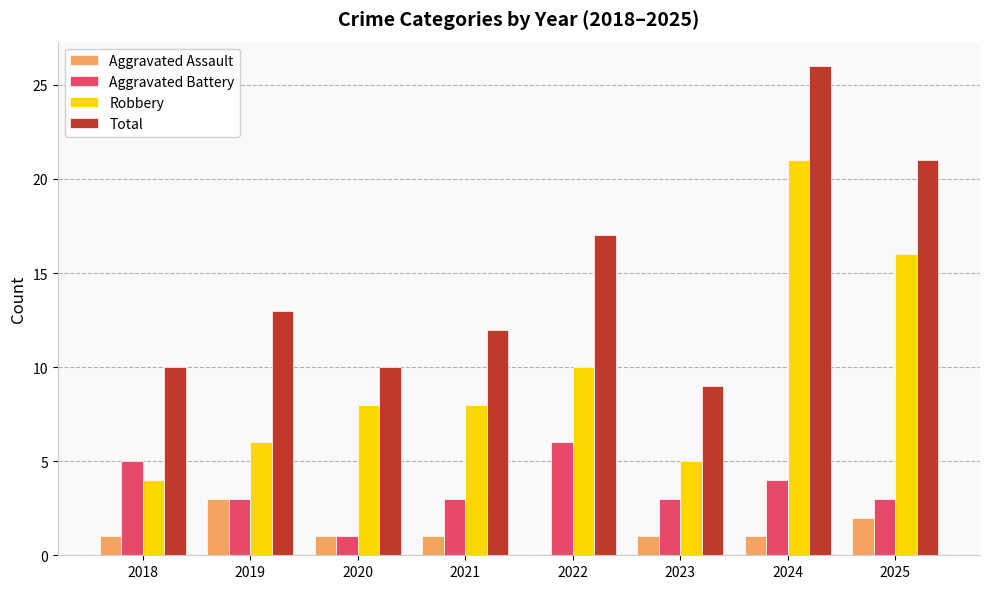

True or false: Robbery has a value of 4 at 2018.

True